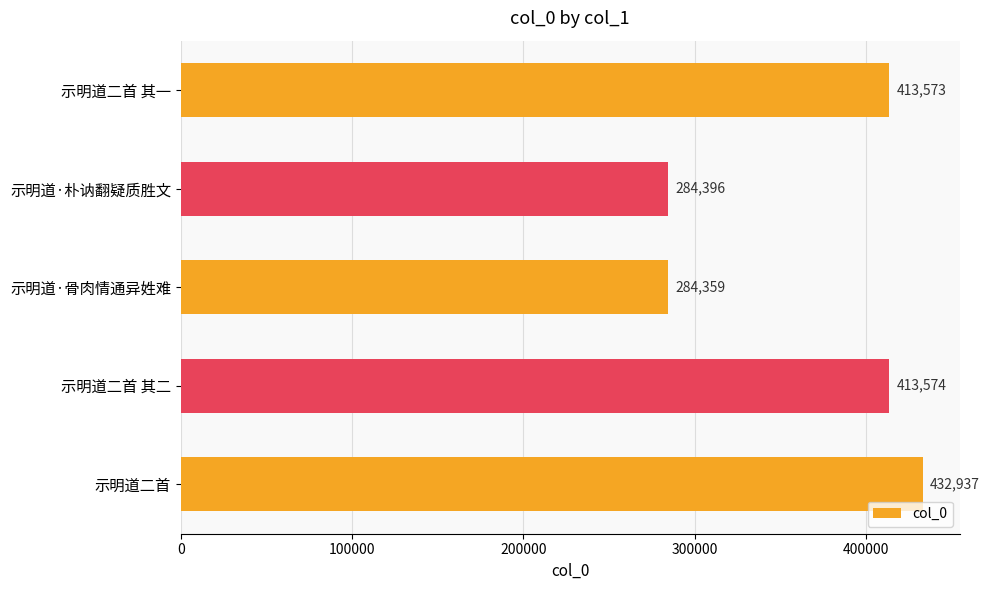

What is the difference between the maximum and second lowest values?

148541